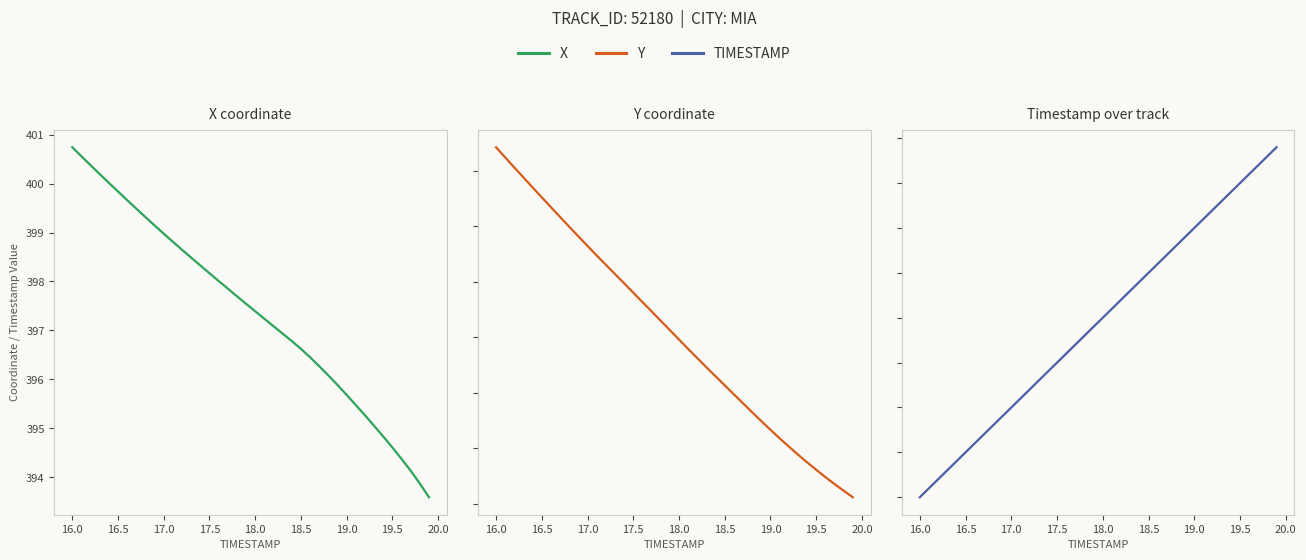

Is the value of X at 20 greater than the value of TIMESTAMP at 23?

Yes